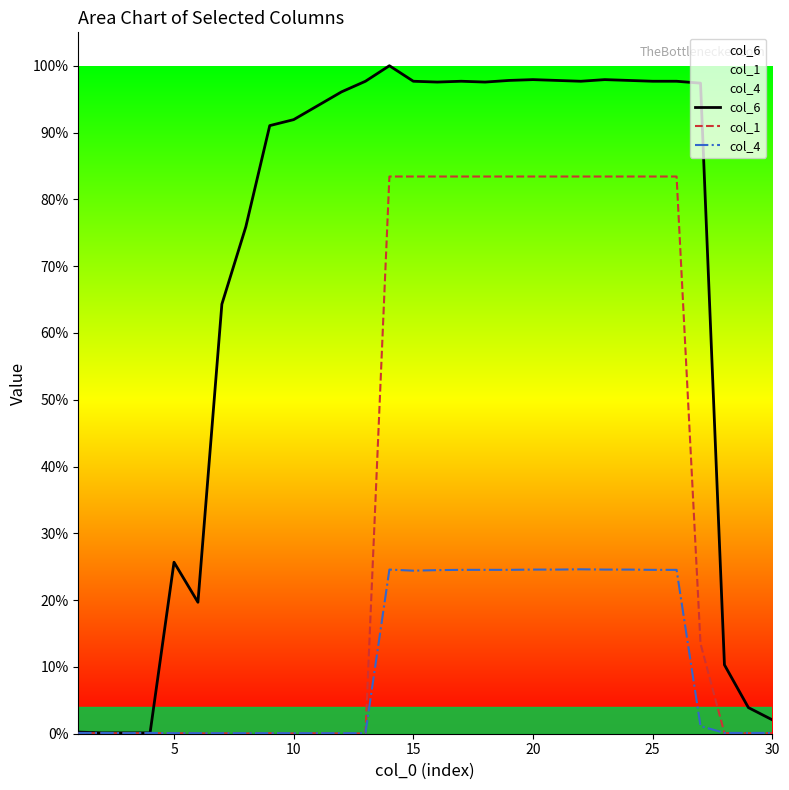

Which series has the largest total across all categories?

col_6